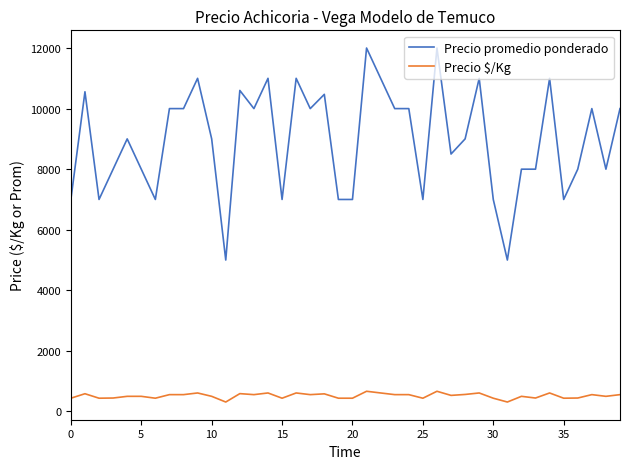

What is the smallest value displayed?

312